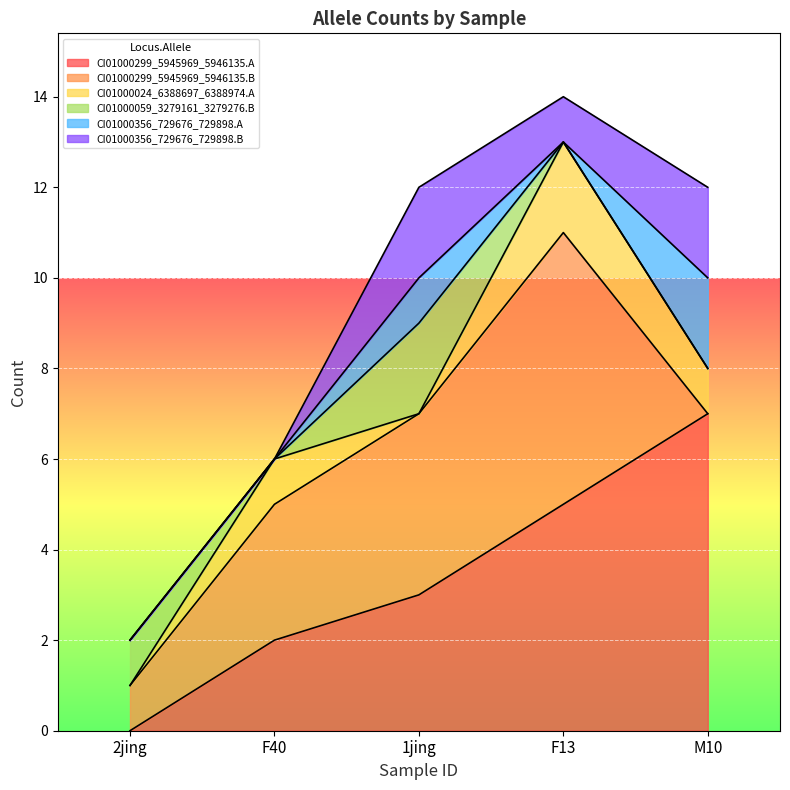

Which series has the largest total across all categories?

CI01000299_5945969_5946135.A